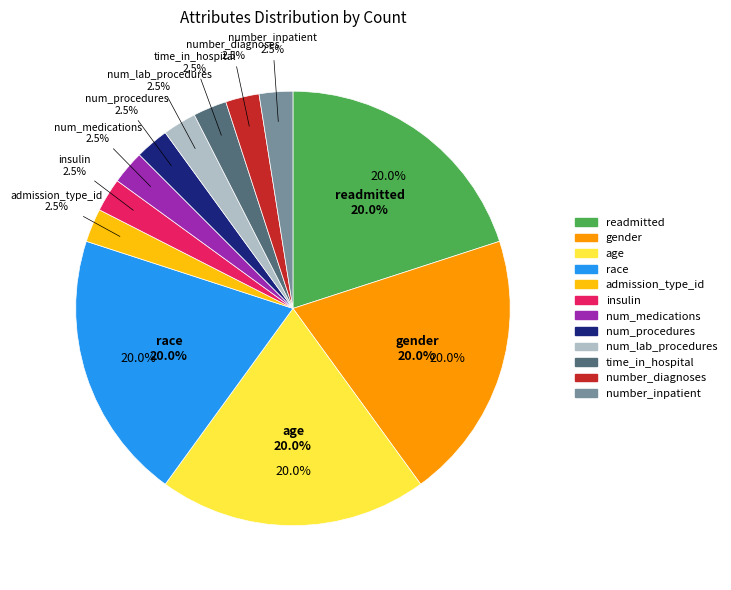

The race slice represents 14% of the pie. True or false?

False